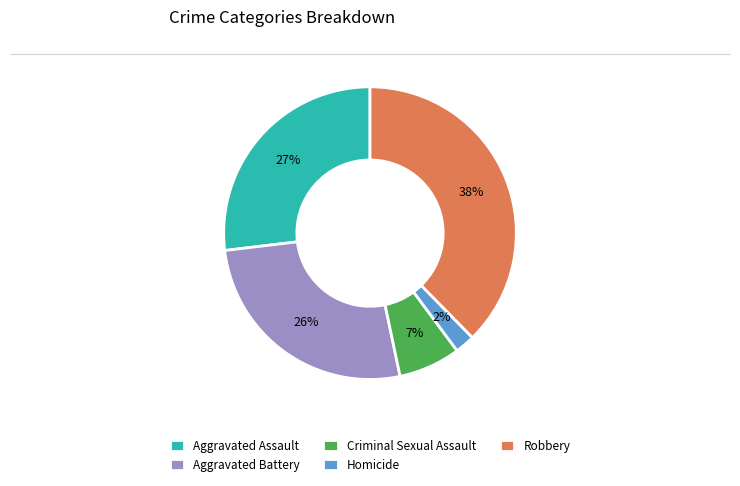

Is there any slice that represents more than half of the pie?

No